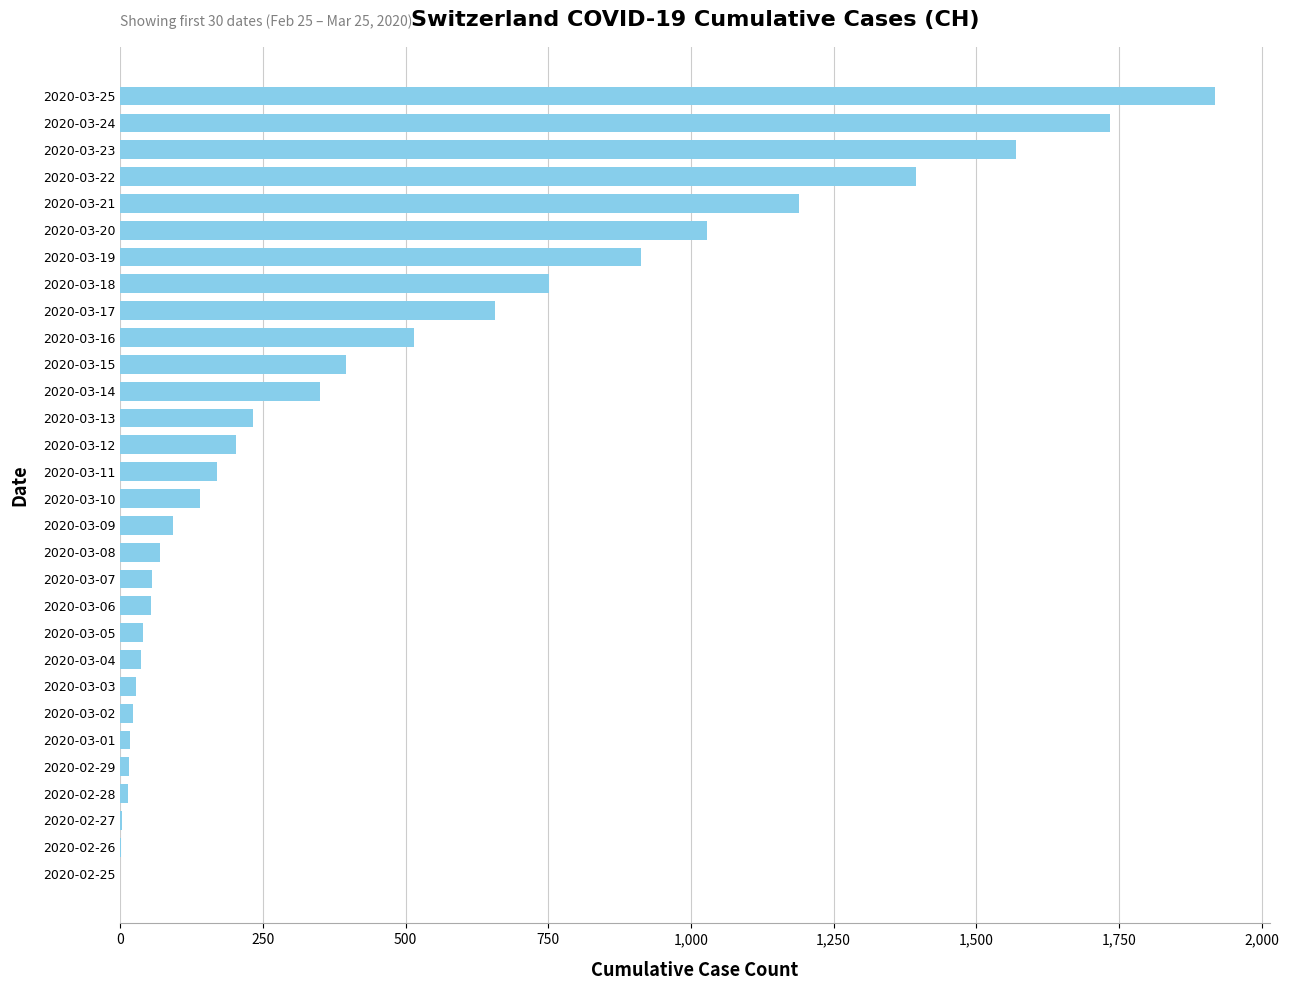

What is the change in value from 2020-03-12 to 2020-03-22?

+1191